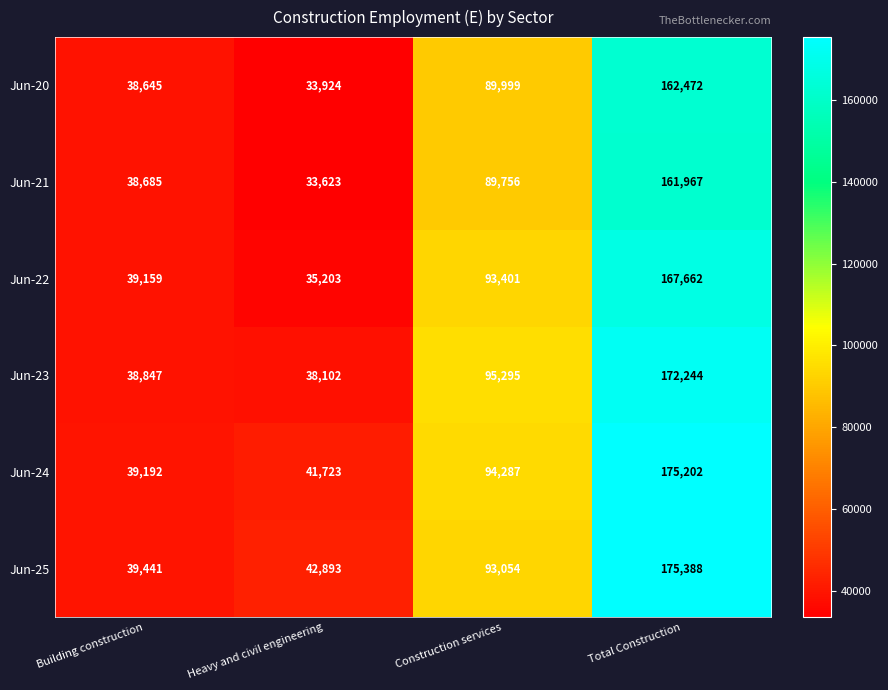

What is the spread (max minus min) of values at Building construction?

796